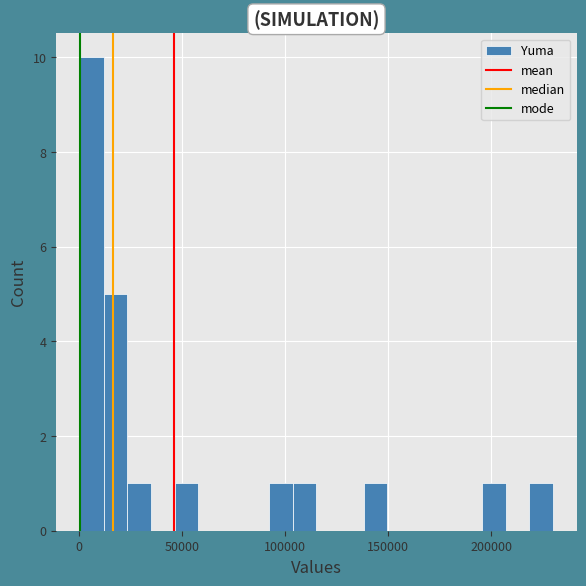

Read against the x-axis, roughly where is the centre of the tallest bar?

5000